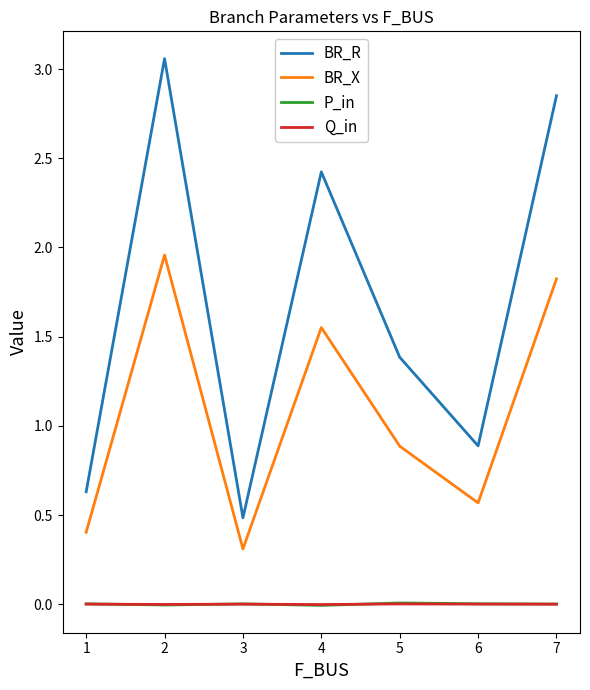

Rank the categories by BR_R value from lowest to highest.

3, 1, 6, 5, 4, 7, 2